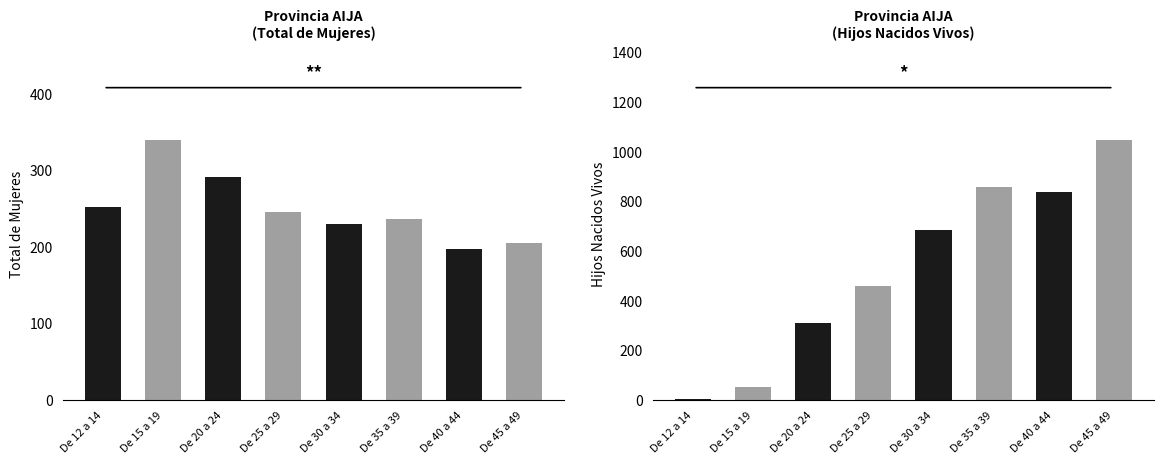

What is the average value of the Total de Mujeres series?

250